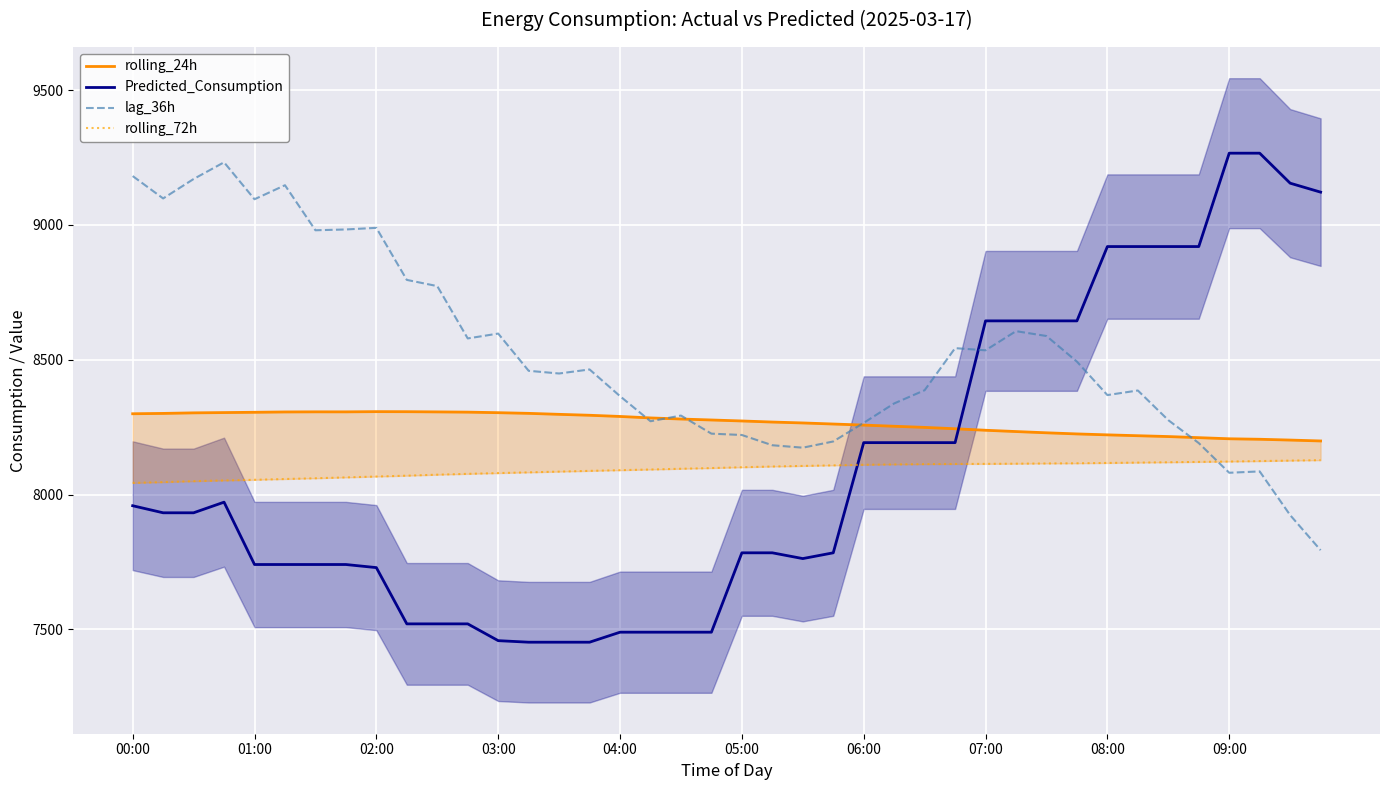

True or false: rolling_72h and rolling_24h cross at least once.

False